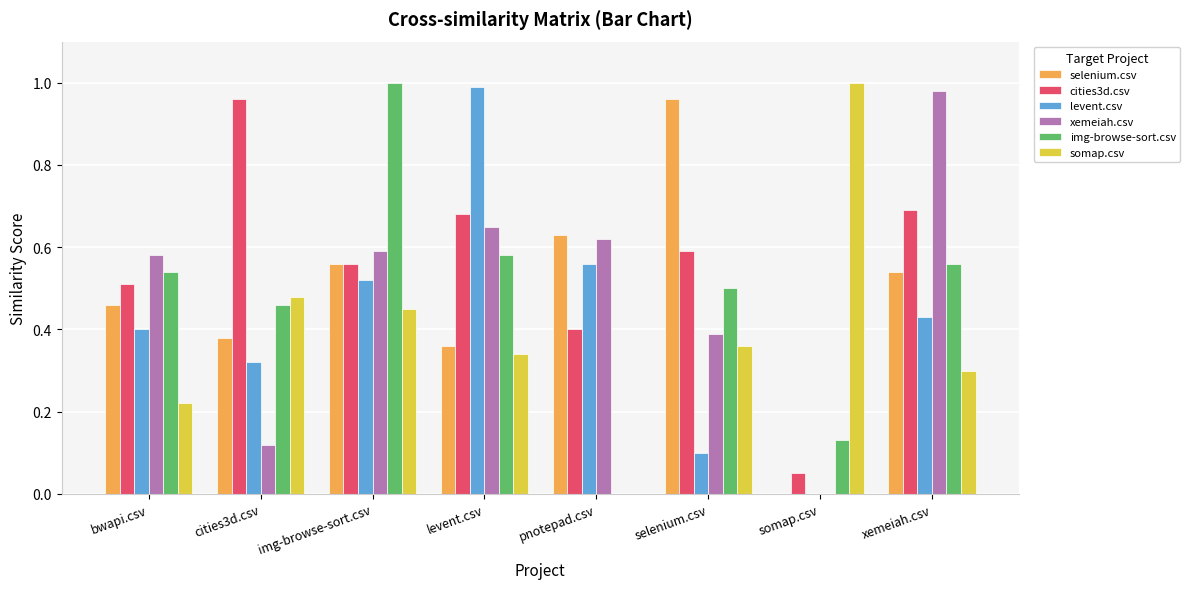

Is it true that img-browse-sort.csv equals 0.9 at selenium.csv?

False